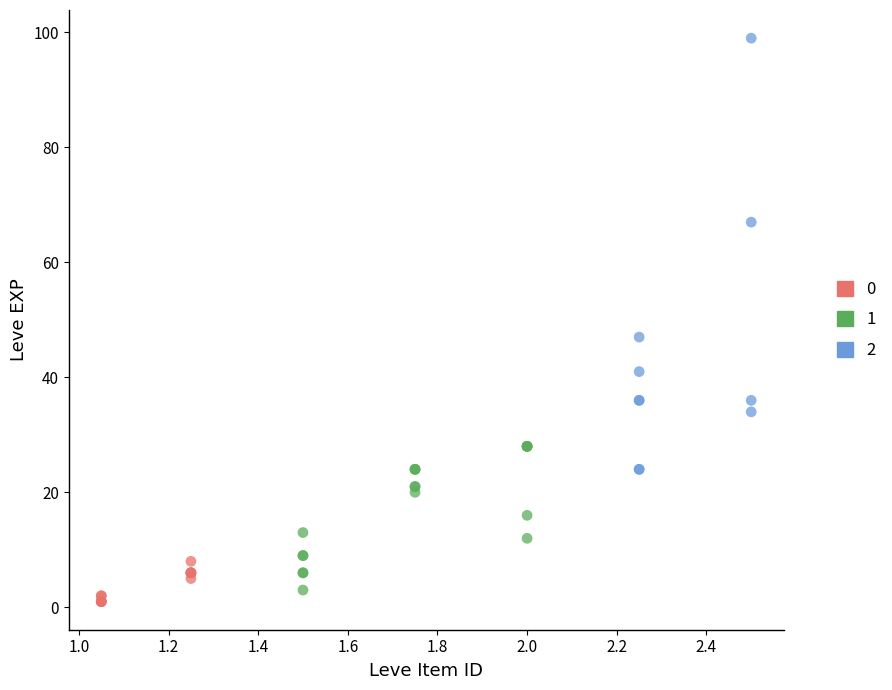

What are all the series names shown in the legend?

0, 1, 2